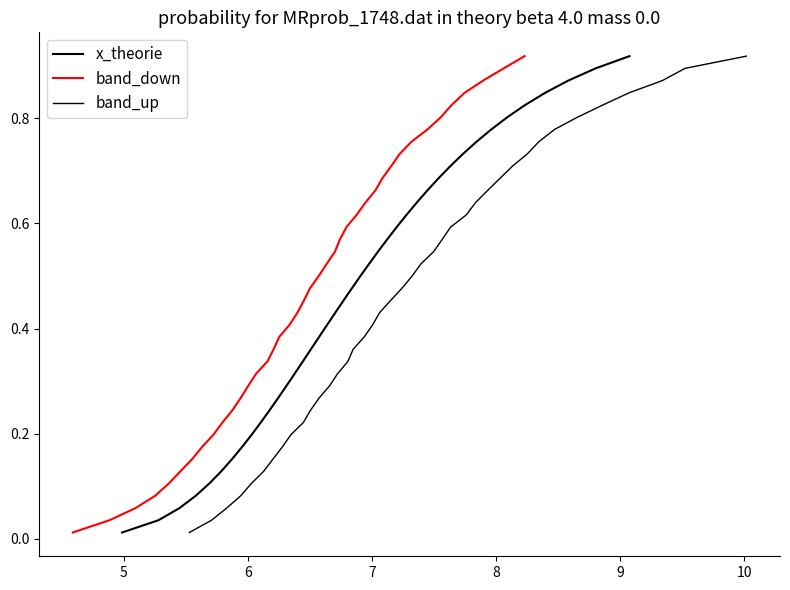

Is it true that band_up equals 0.2 at 32?

False